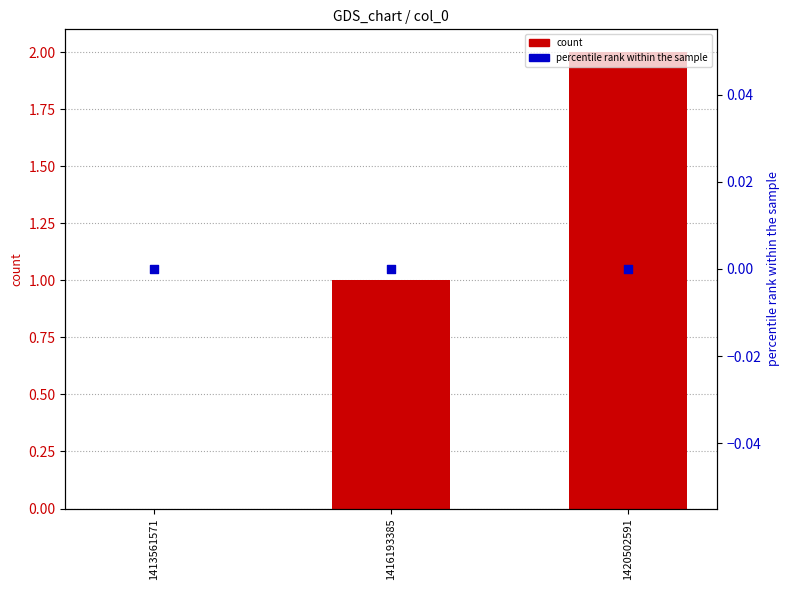

What are all the series names shown in the legend?

count, percentile rank within the sample